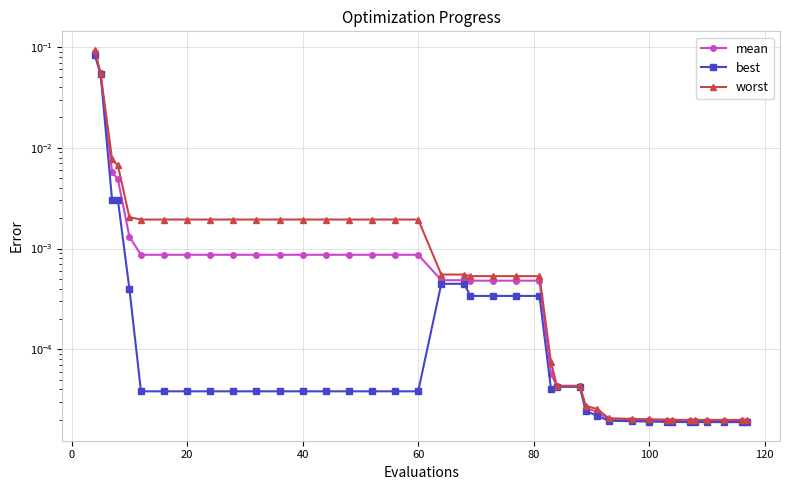

Reading right to left, list all the values displayed in this chart.

mean: 0.0	0.0	0.0	0.0	0.0	0.0	0.0	0.0	0.0	0.0	0.0	0.0	0.0	0.0	0.0	0.0	0.0	0.0	0.0	0.0	0.0	0.0	0.0	0.0	0.0	0.0	0.0	0.0	0.0	0.0	0.0	0.0	0.0	0.0	0.0	0.0	0.0	0.0	0.1	0.1
best: 0.0	0.0	0.0	0.0	0.0	0.0	0.0	0.0	0.0	0.0	0.0	0.0	0.0	0.0	0.0	0.0	0.0	0.0	0.0	0.0	0.0	0.0	0.0	0.0	0.0	0.0	0.0	0.0	0.0	0.0	0.0	0.0	0.0	0.0	0.0	0.0	0.0	0.0	0.1	0.1
worst: 0.0	0.0	0.0	0.0	0.0	0.0	0.0	0.0	0.0	0.0	0.0	0.0	0.0	0.0	0.0	0.0	0.0	0.0	0.0	0.0	0.0	0.0	0.0	0.0	0.0	0.0	0.0	0.0	0.0	0.0	0.0	0.0	0.0	0.0	0.0	0.0	0.0	0.0	0.1	0.1